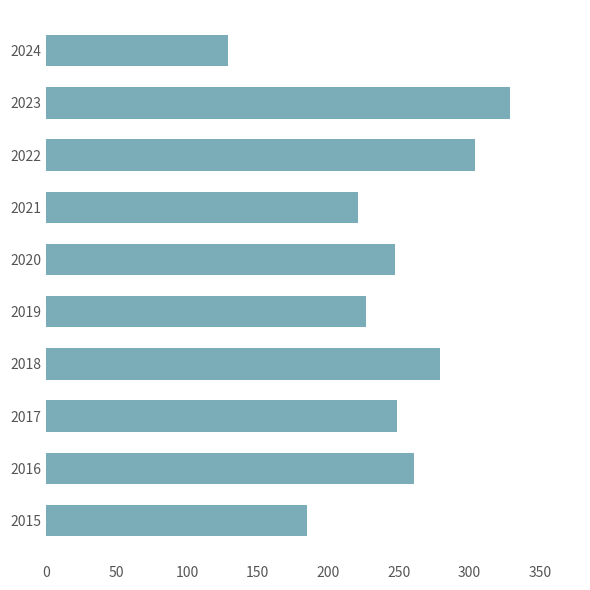

The chart shows a value of 371 at 2020. True or false?

False